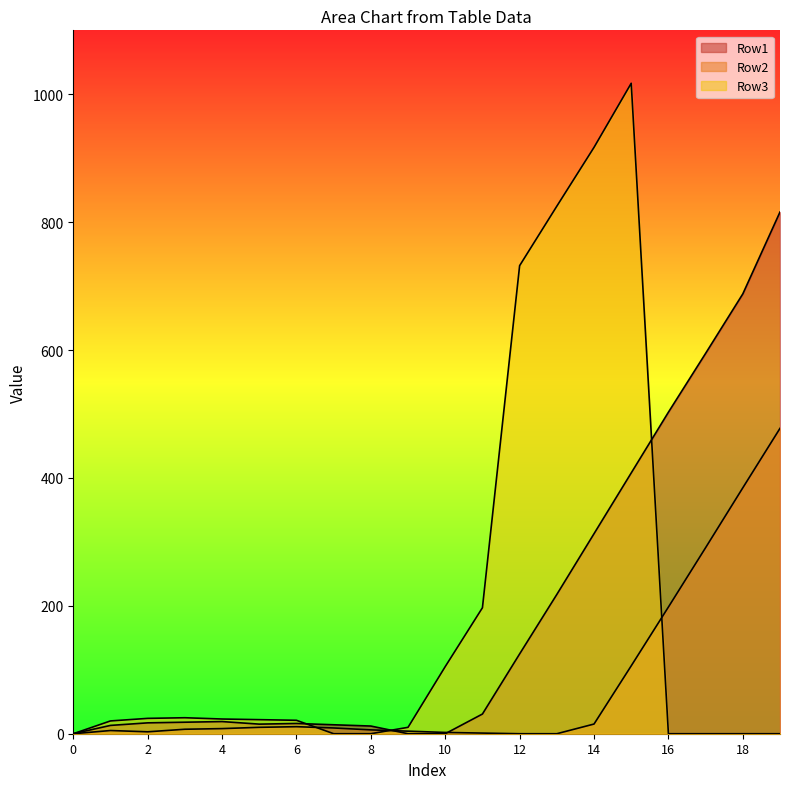

At which category does Row3 reach its first local peak?

3